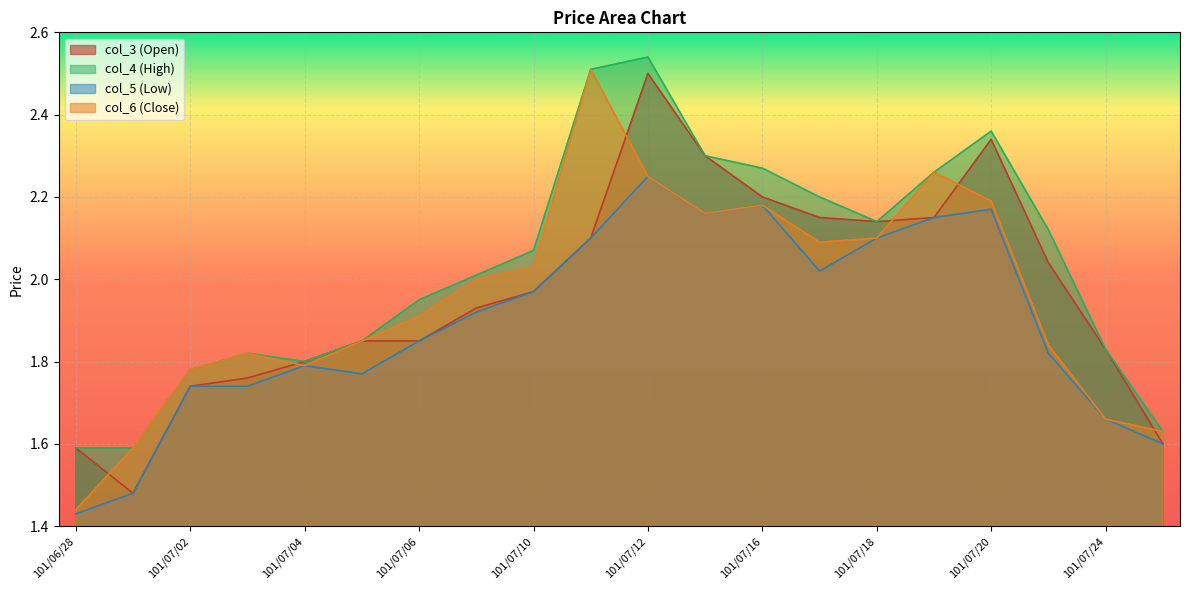

What is the difference between the maximum and second lowest values in the col_6 series?

0.9